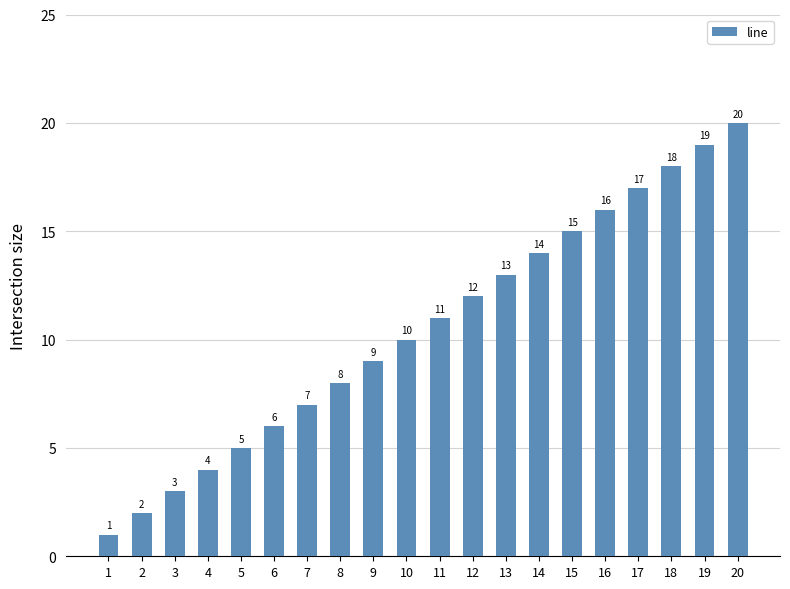

The chart shows a value of 9 at 9. True or false?

True